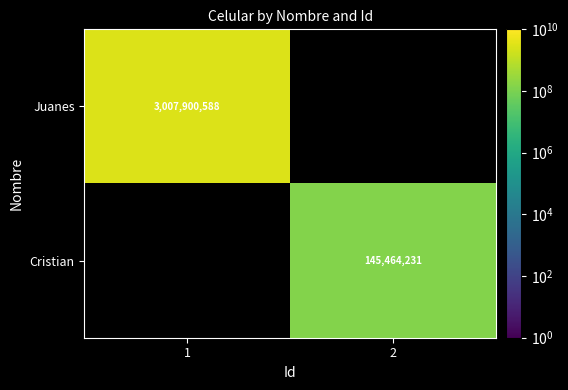

The value of Juanes at 1 is 3007900588. True or false?

True